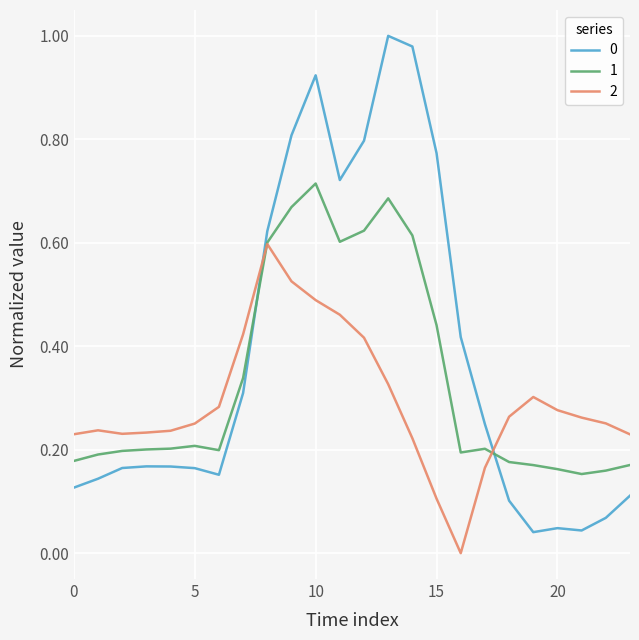

True or false: 0 and 2 intersect in this chart.

True